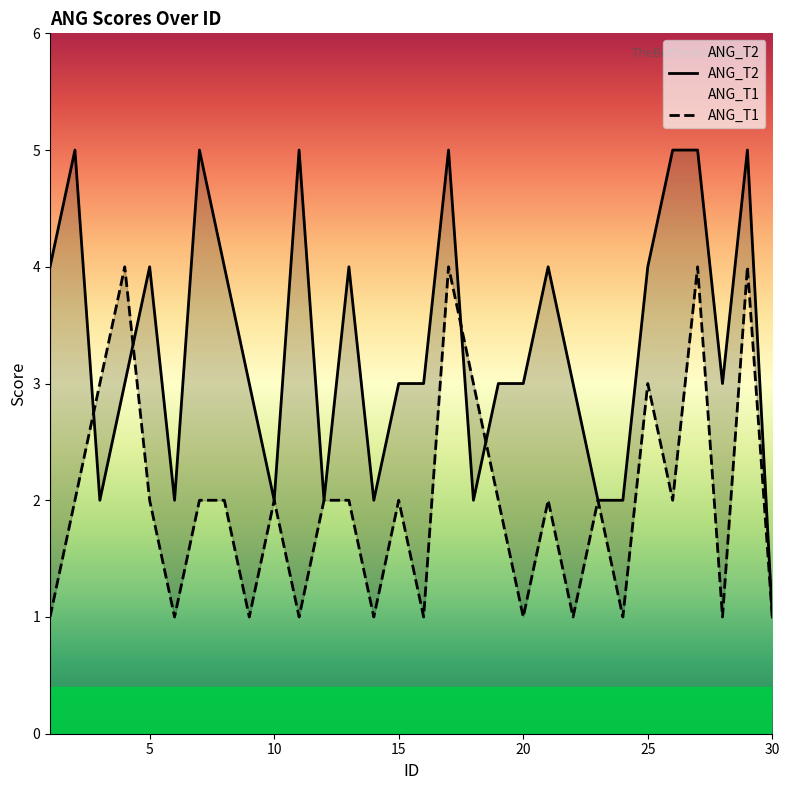

Which category has the lowest value in the ANG_T2 series?

30